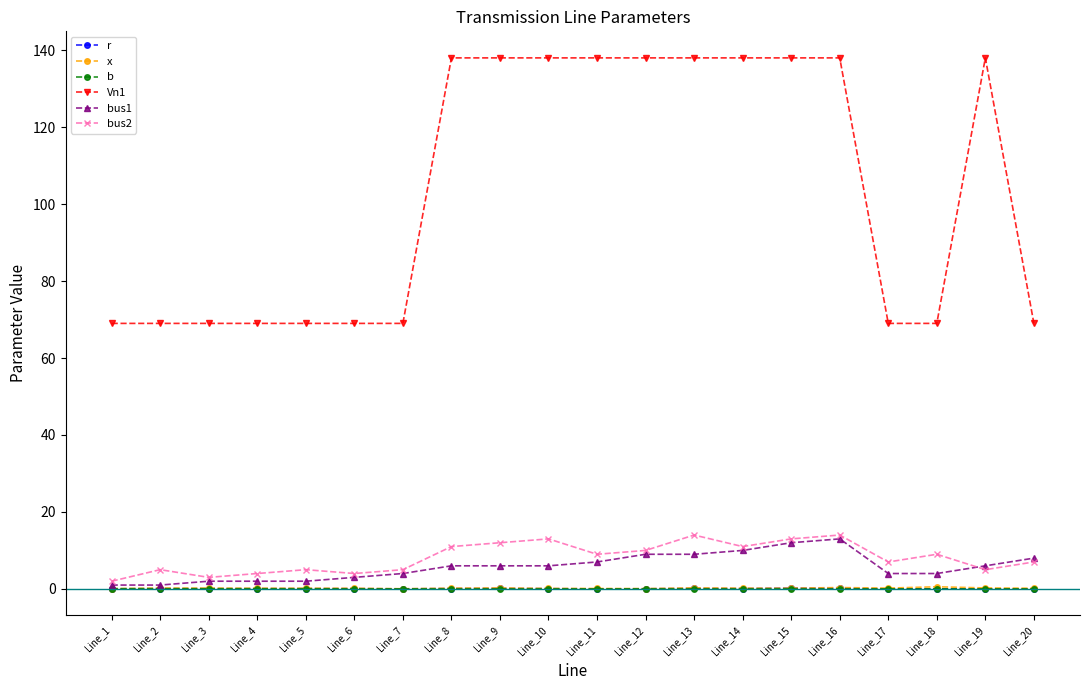

True or false: bus1 and Vn1 intersect in this chart.

False